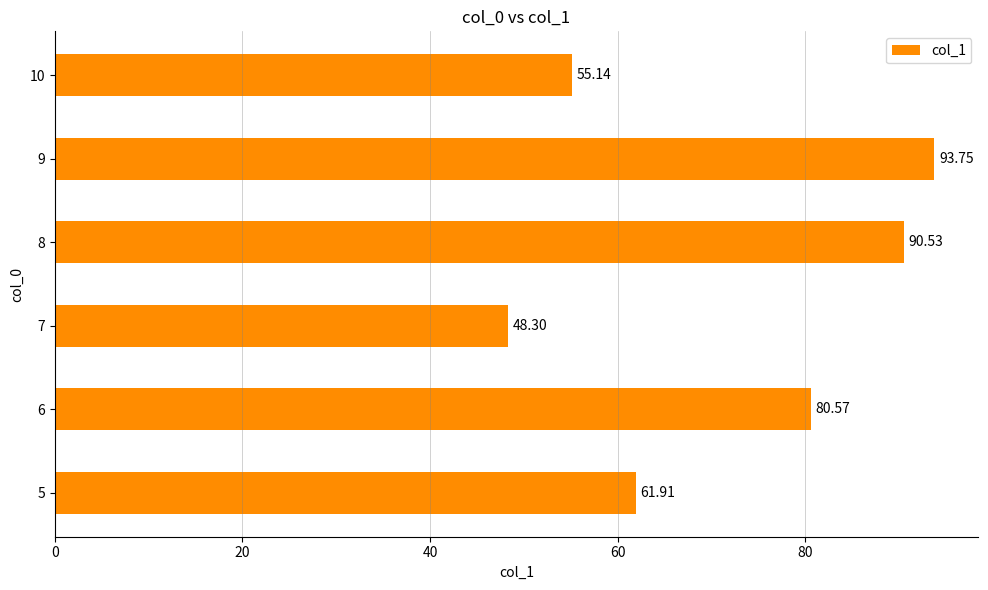

What is the minimum value shown in the chart?

48.3